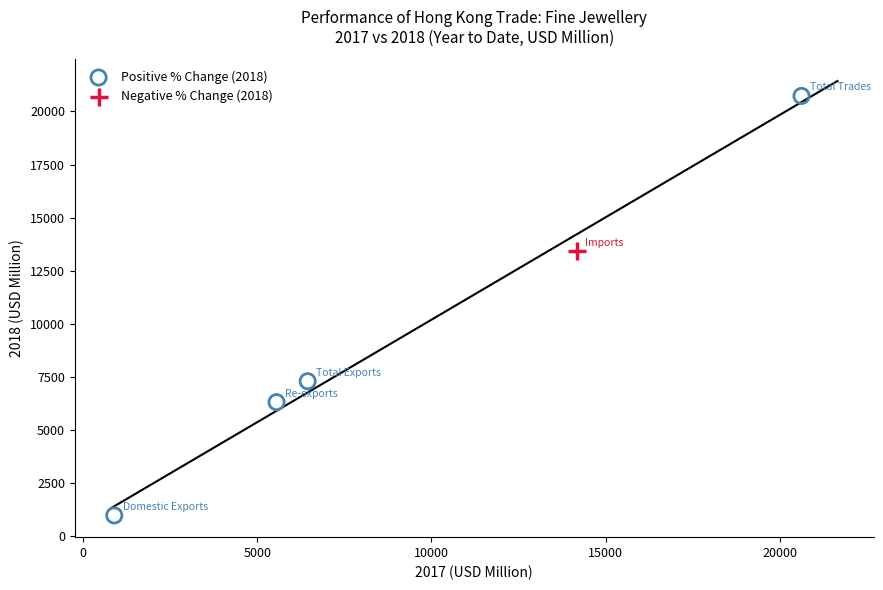

What are all the series names shown in the legend?

Positive % Change (2018), Negative % Change (2018)